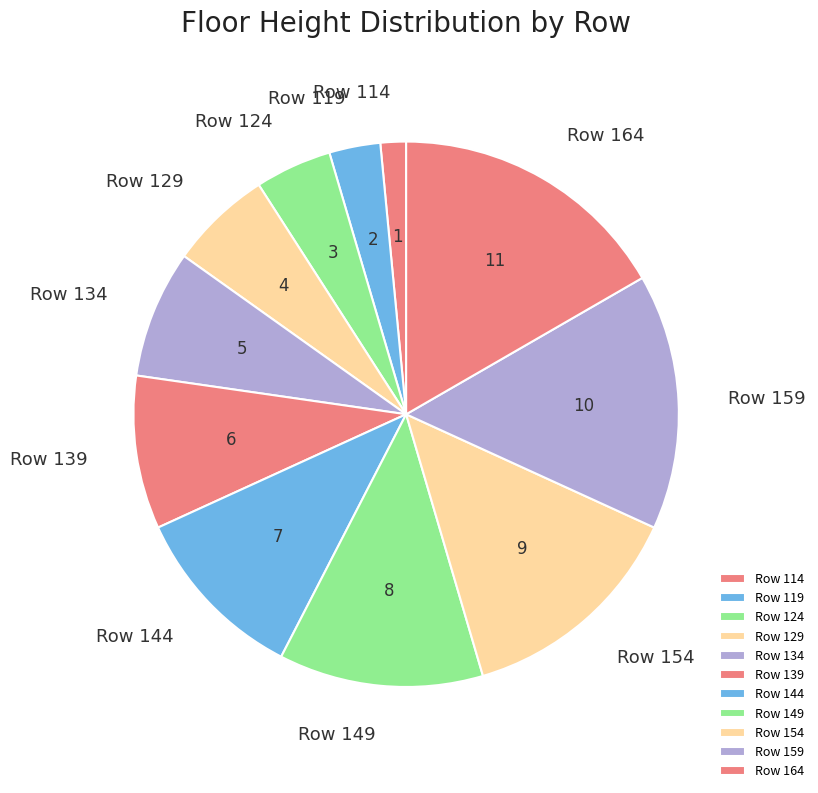

Count the number of slices in the pie.

11